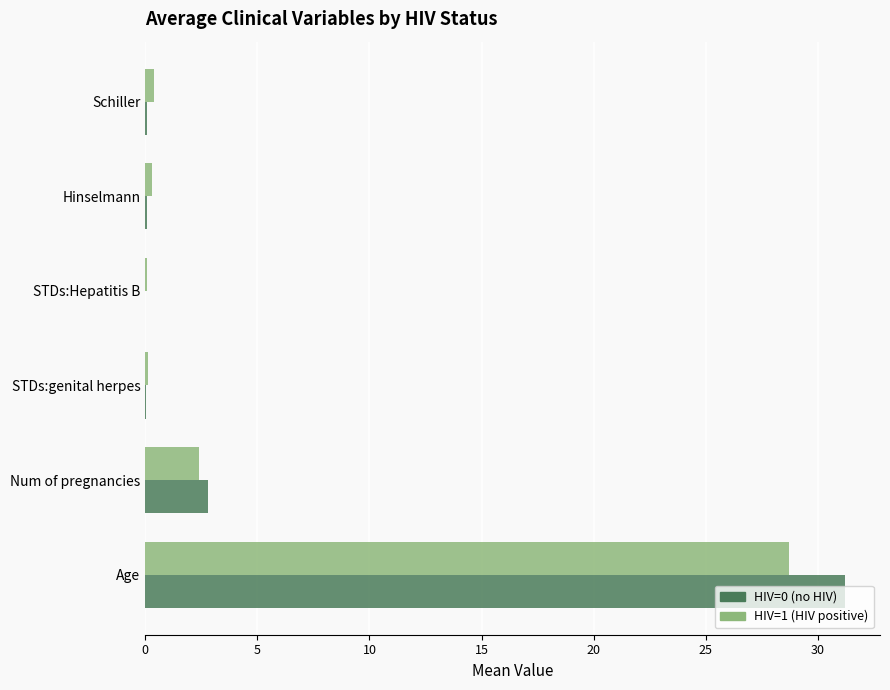

At which category is the sum across all series the highest?

Age